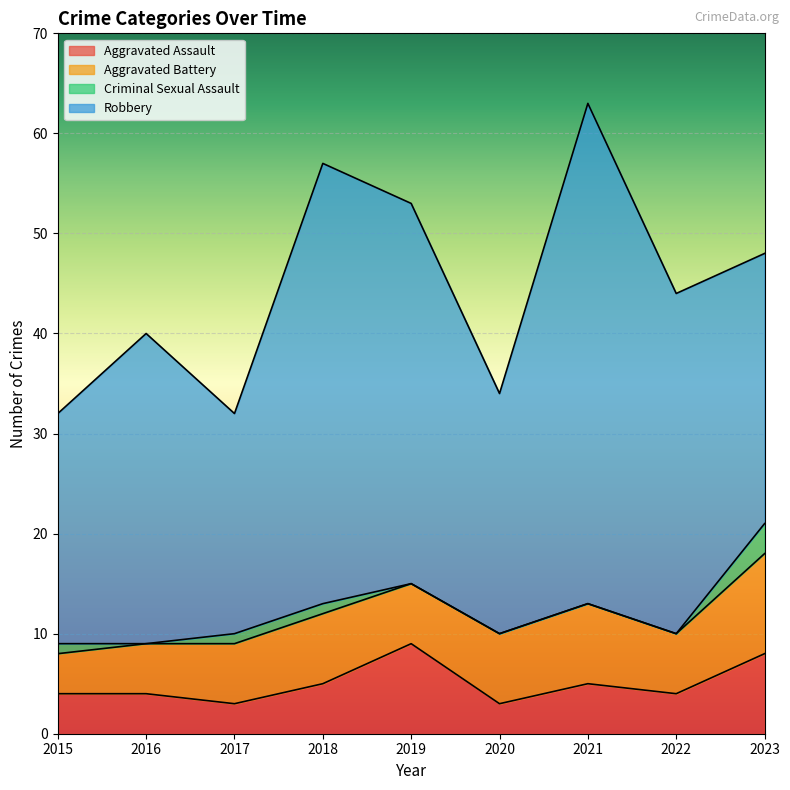

Is the value of Criminal Sexual Assault at 2021 greater than the value of Aggravated Battery at 2021?

No